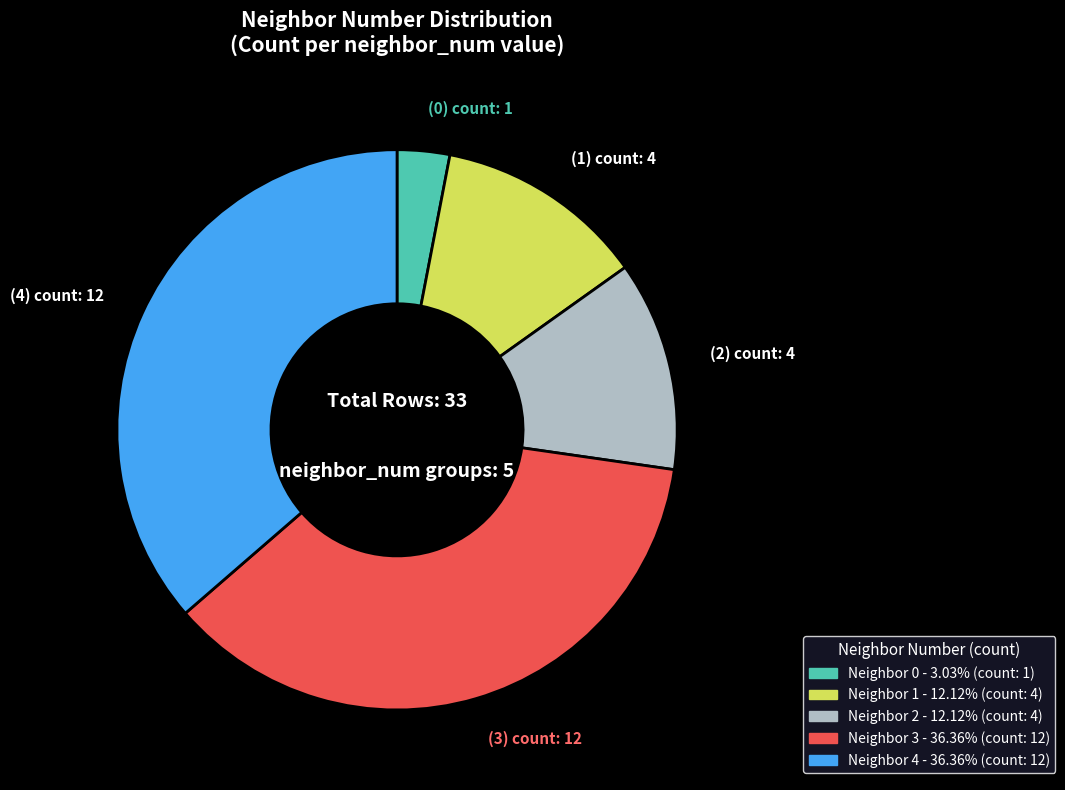

Is there any slice that represents more than half of the pie?

No